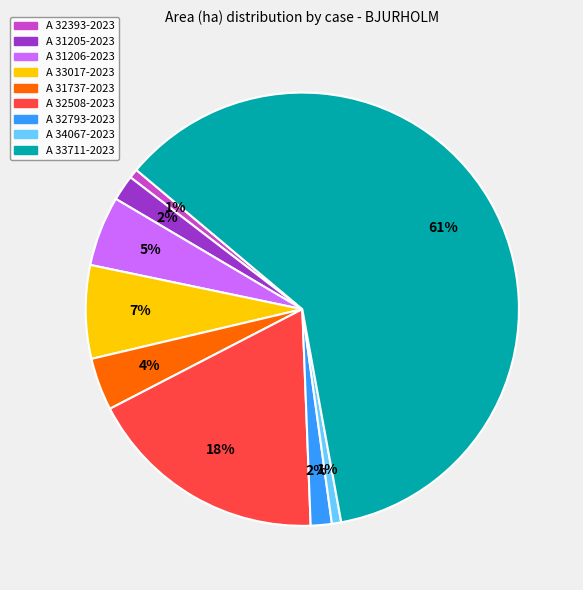

Do A 32508-2023 and A 31205-2023 together represent more than half of the pie?

No